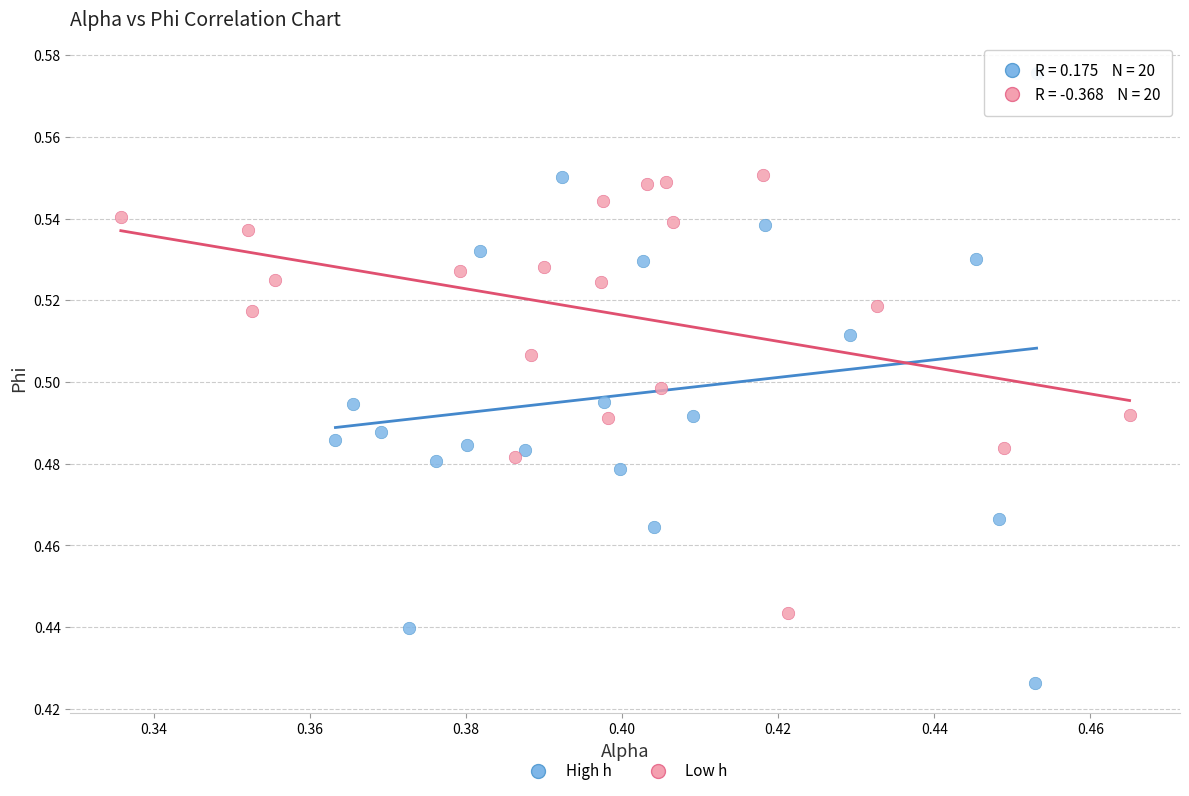

Which series has the largest Y range (max minus min)?

High h